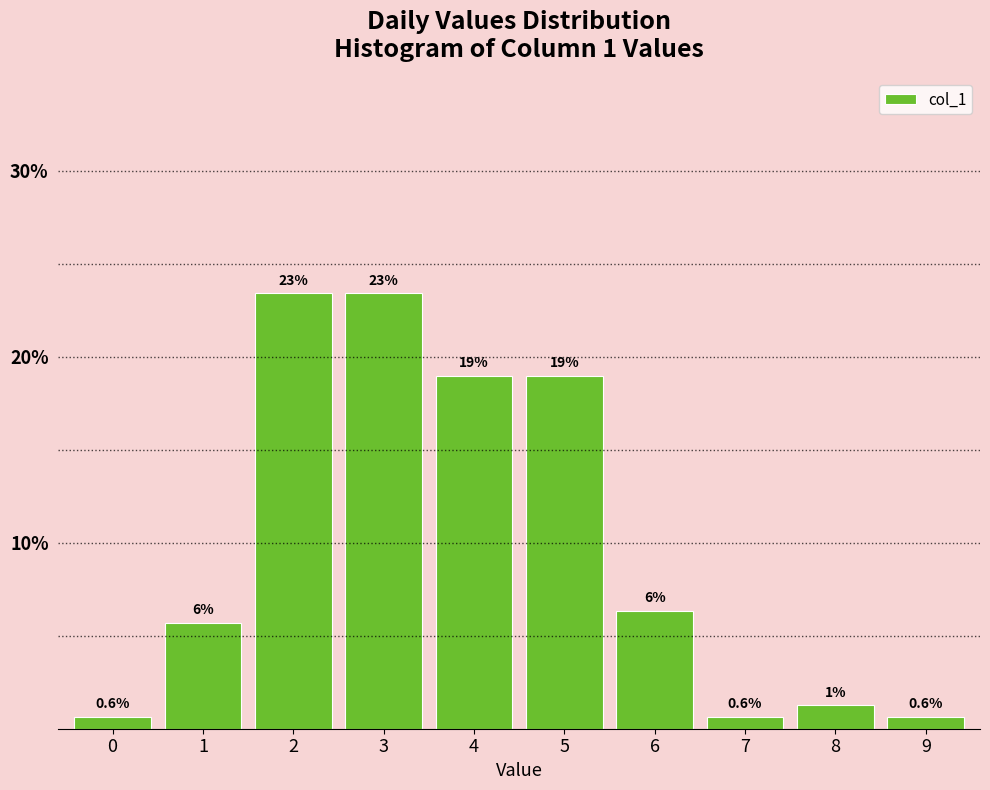

What is the greatest value displayed?

23.4